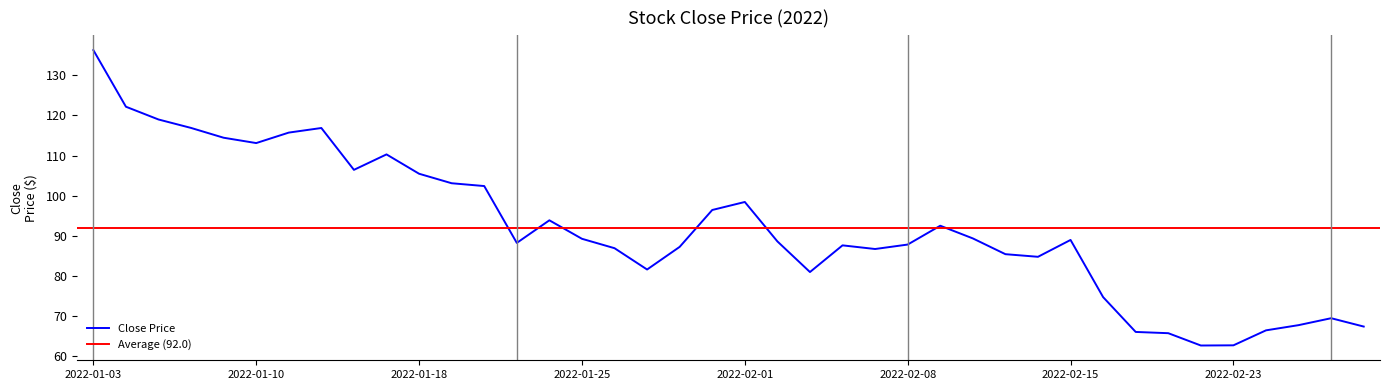

Is it true that the value at 2022-02-25 is 67.7?

True